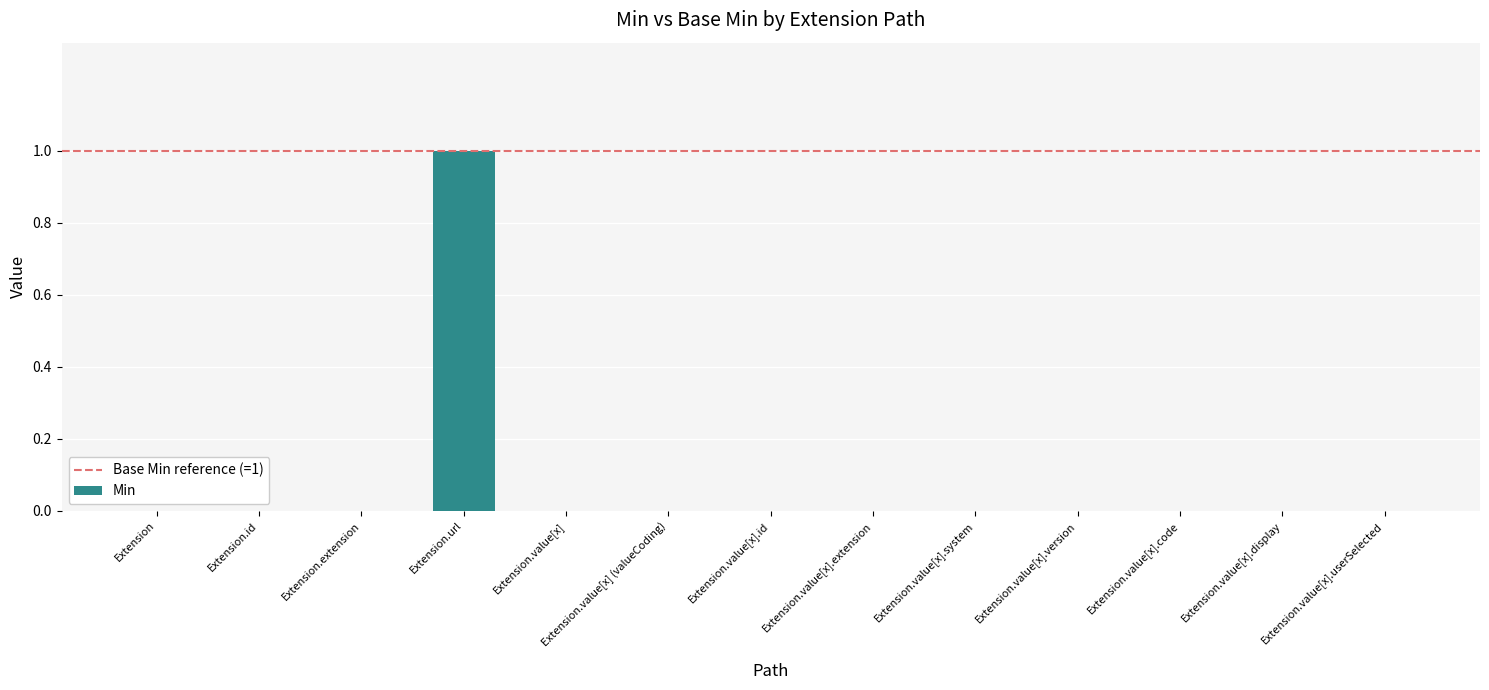

At which category does the chart reach its peak across all series?

Extension.url